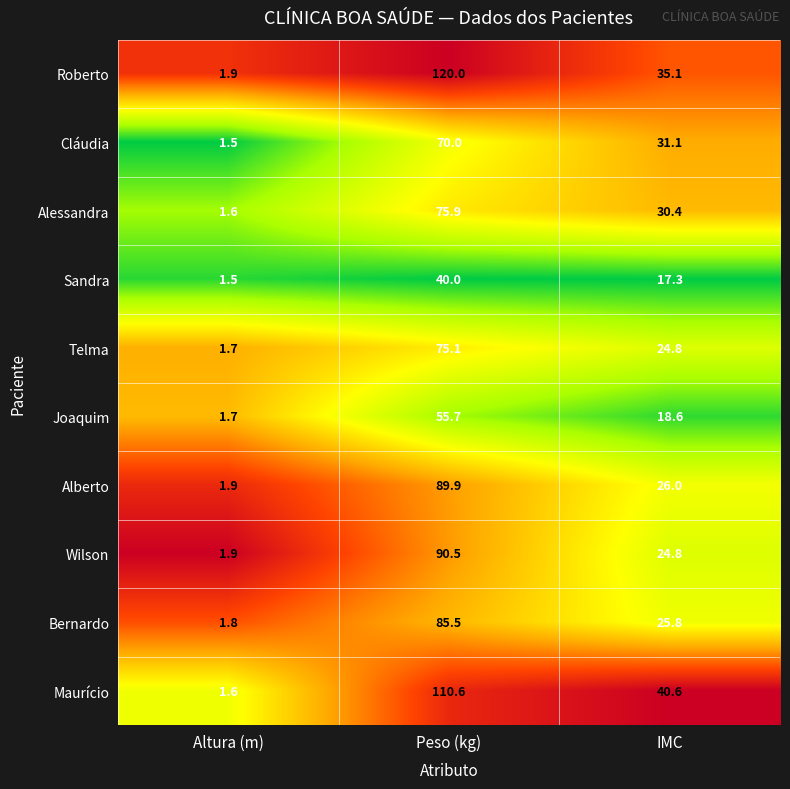

What is the difference between the maximum and second lowest values in the Sandra series?

22.7